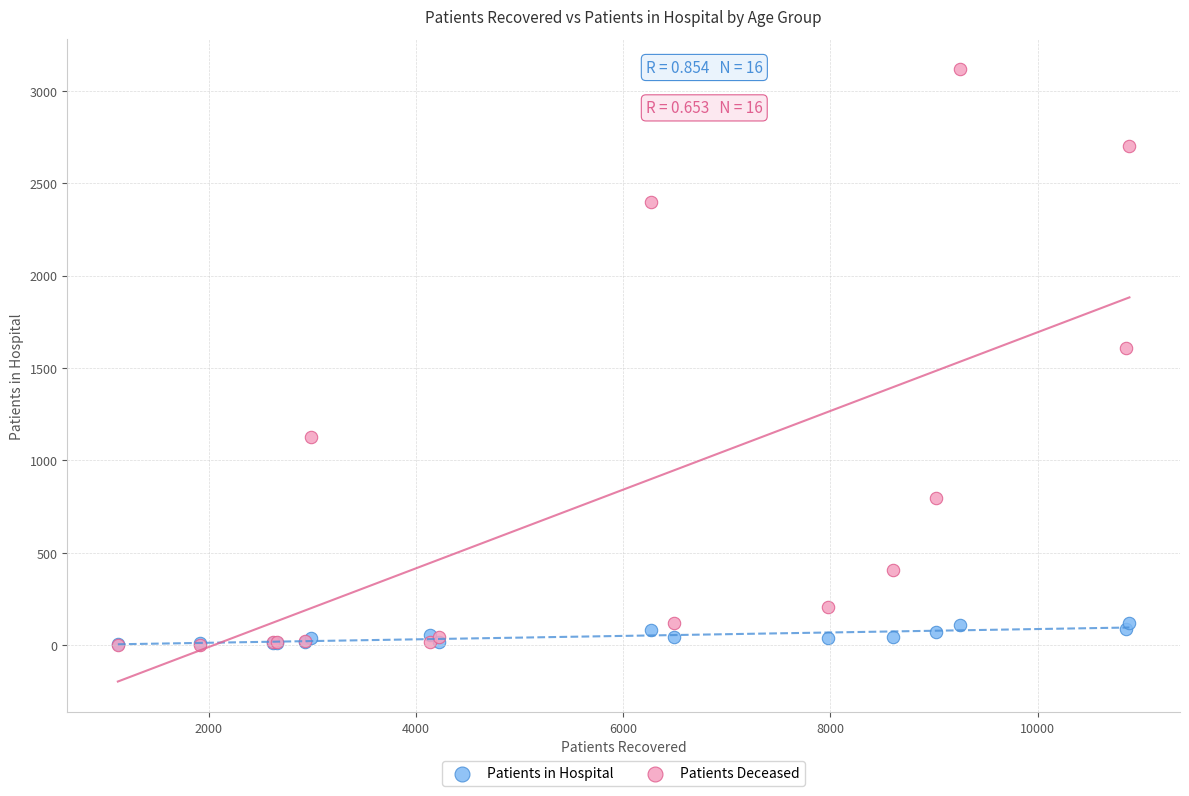

In the Patients Deceased series, what Y value is closest to 1559?

1609